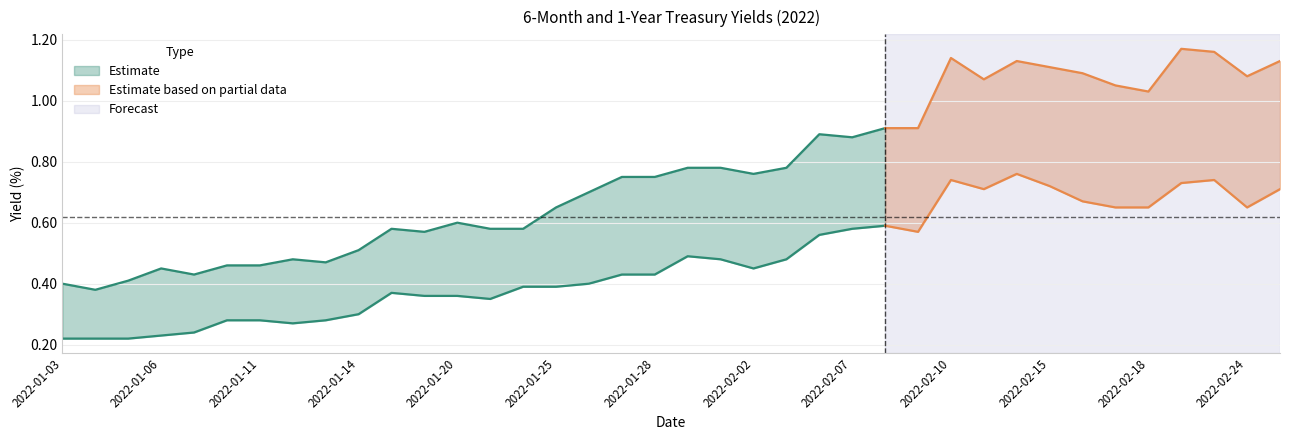

True or false: DGS6MO and DGS1 cross at least once.

False